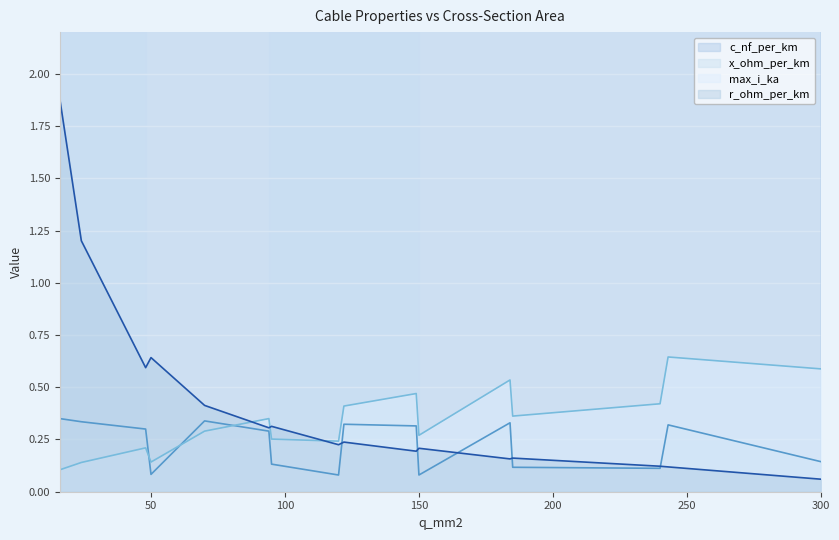

Count the number of data series in this chart.

4